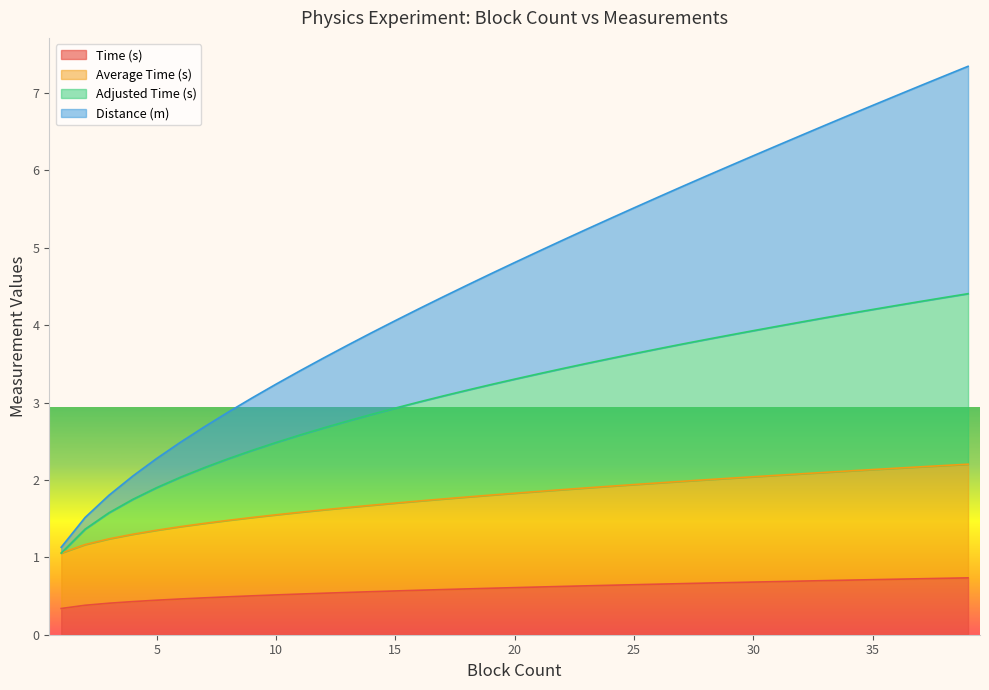

True or false: Average Time (s) and Distance (m) intersect in this chart.

False